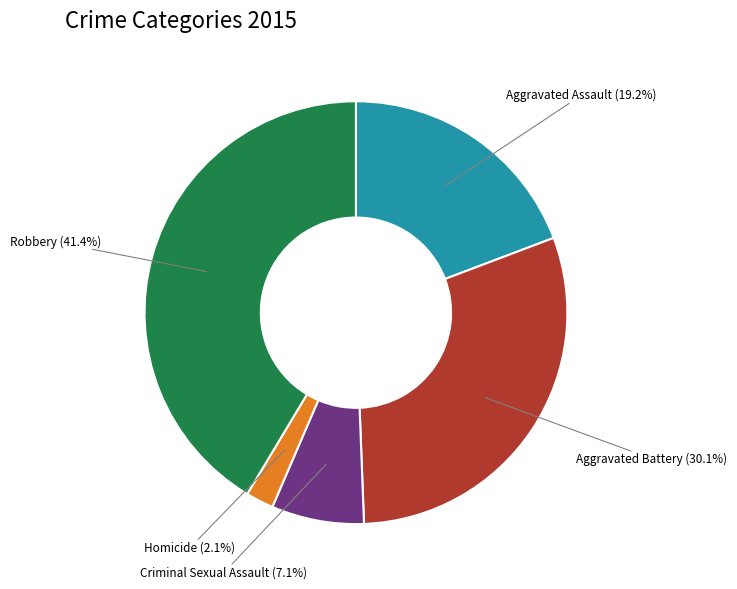

How many slices are in this pie chart?

5